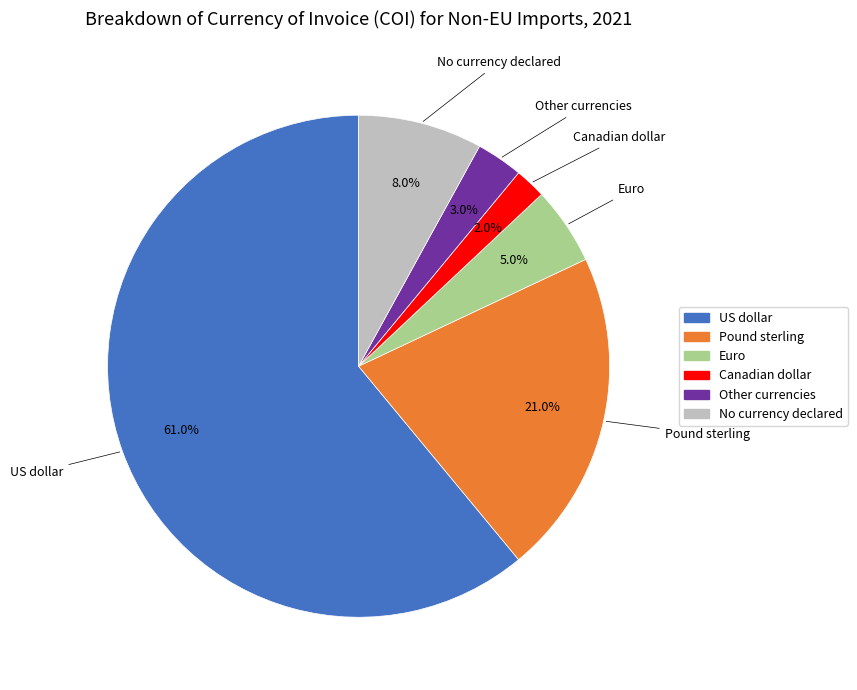

Count the number of slices in the pie.

6